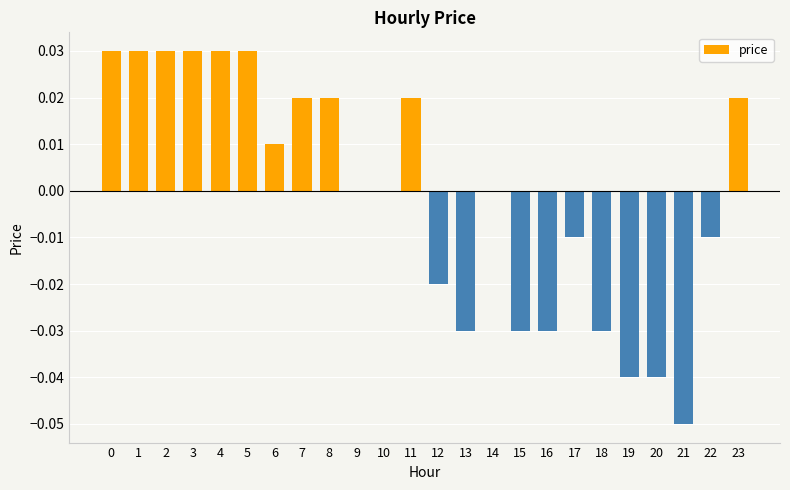

True or false: the data shows -0.0 at 17.

True